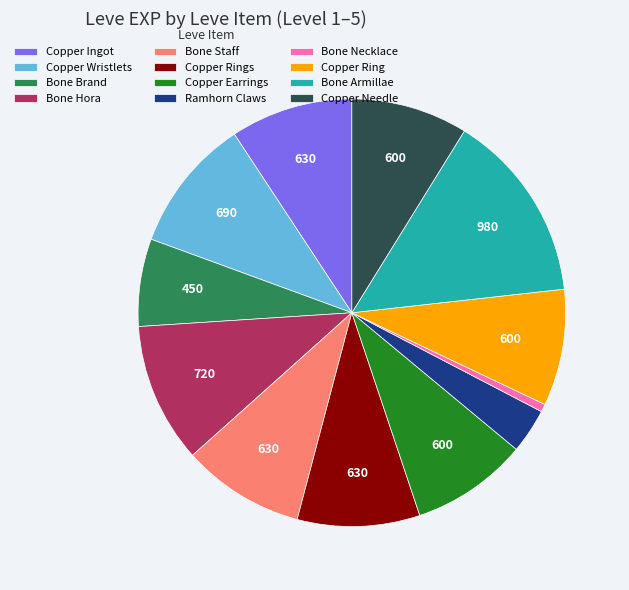

Does any single category account for the majority?

No